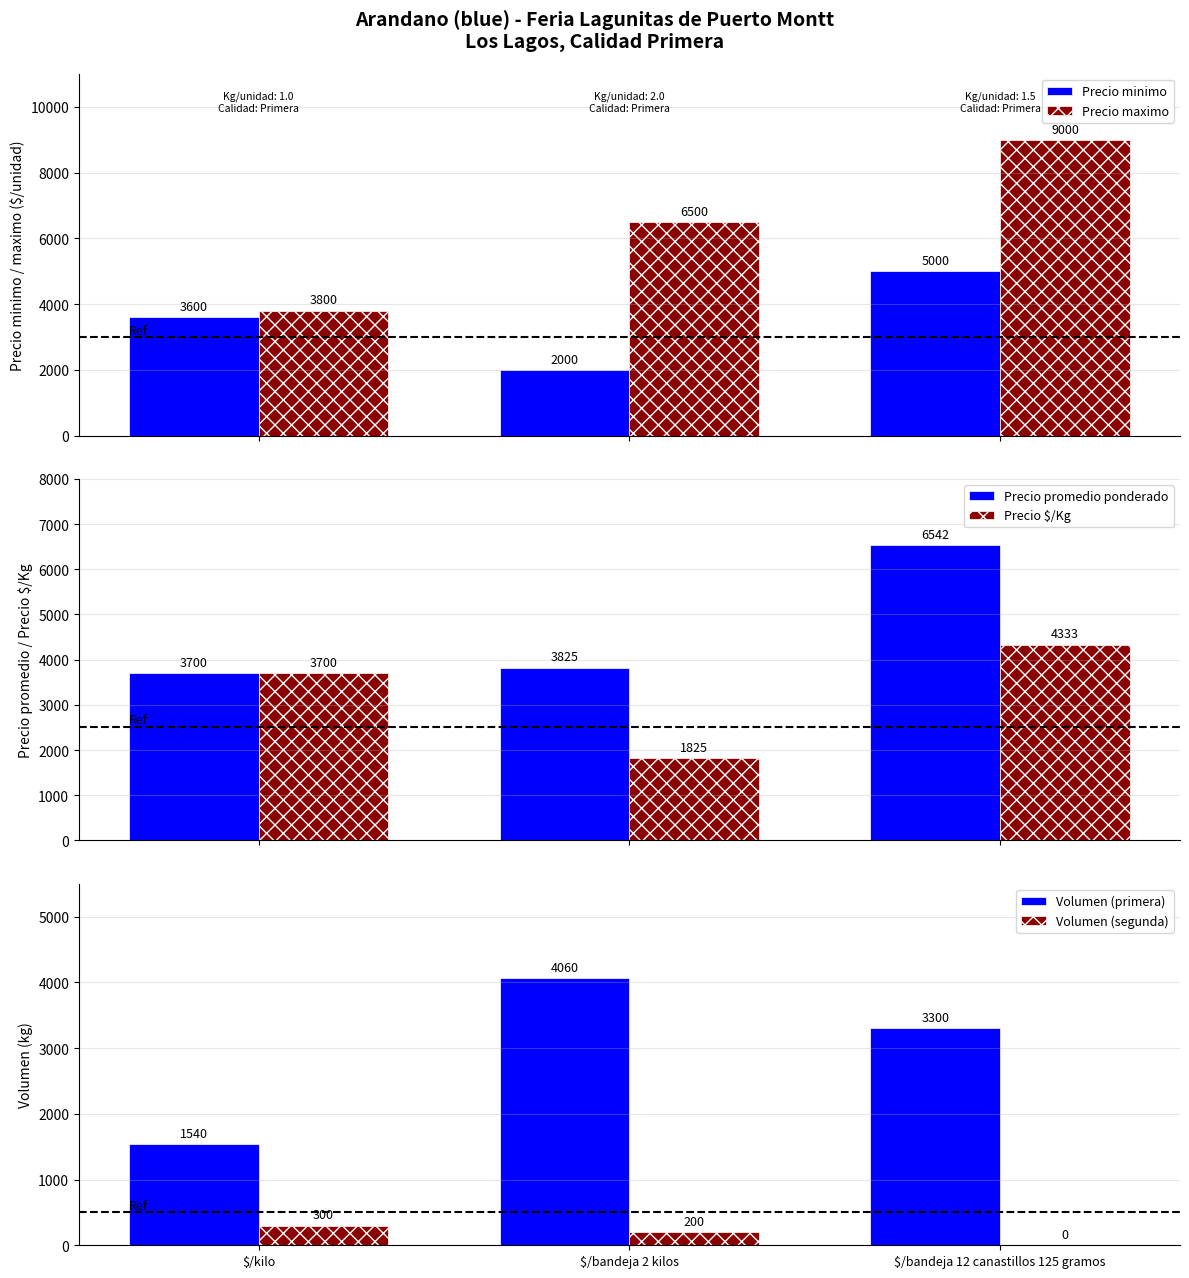

How many data points in Volumen (segunda) are less than 200?

1